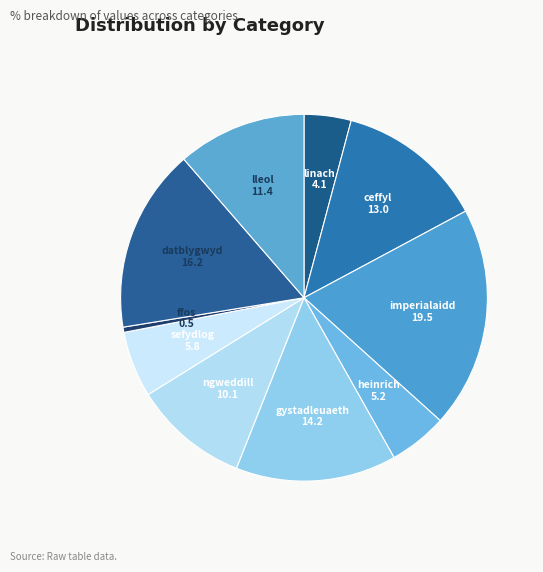

Do ngweddill and heinrich together represent more than half of the pie?

No